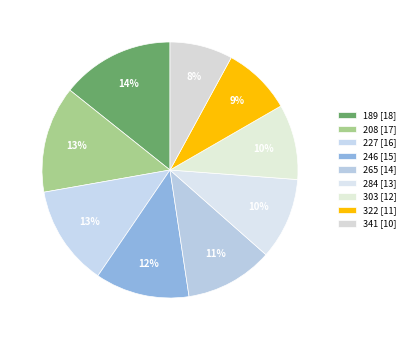

True or false: 246 accounts for 1% of the total.

False